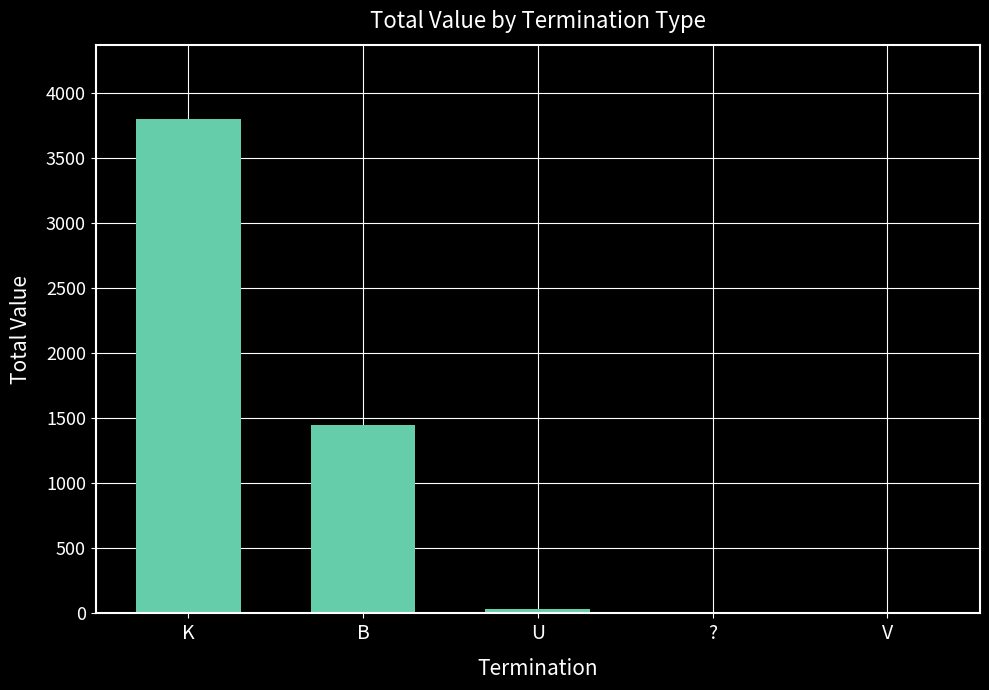

At which category does the chart reach its peak across all series?

K